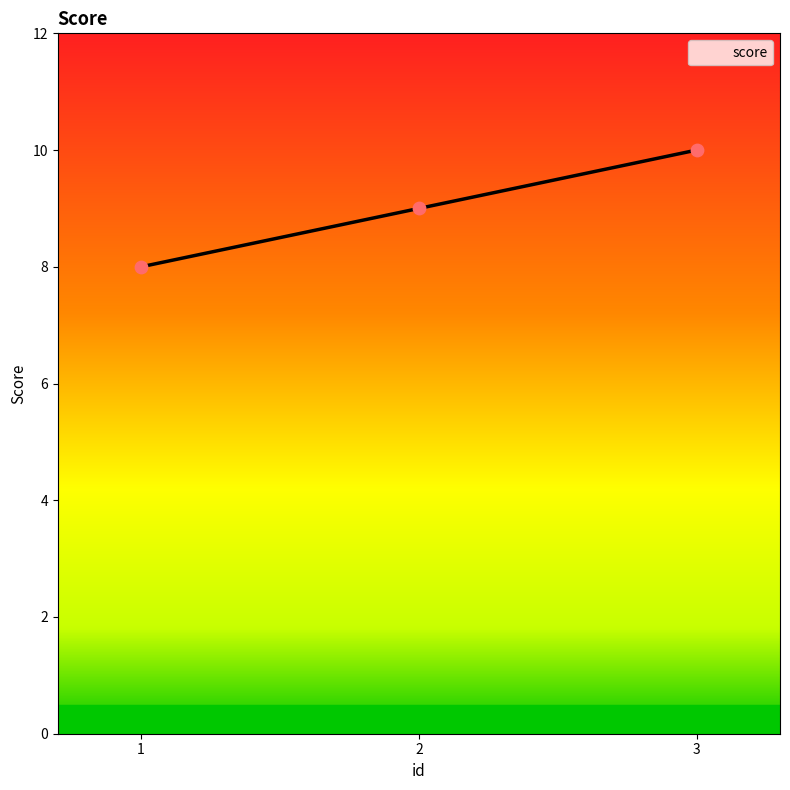

Approximately how many times larger is the value at 2 compared to 3?

0.9